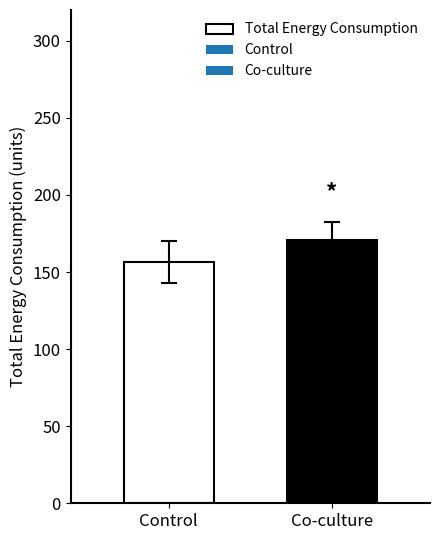

At which label is the value closest to 163?

Control